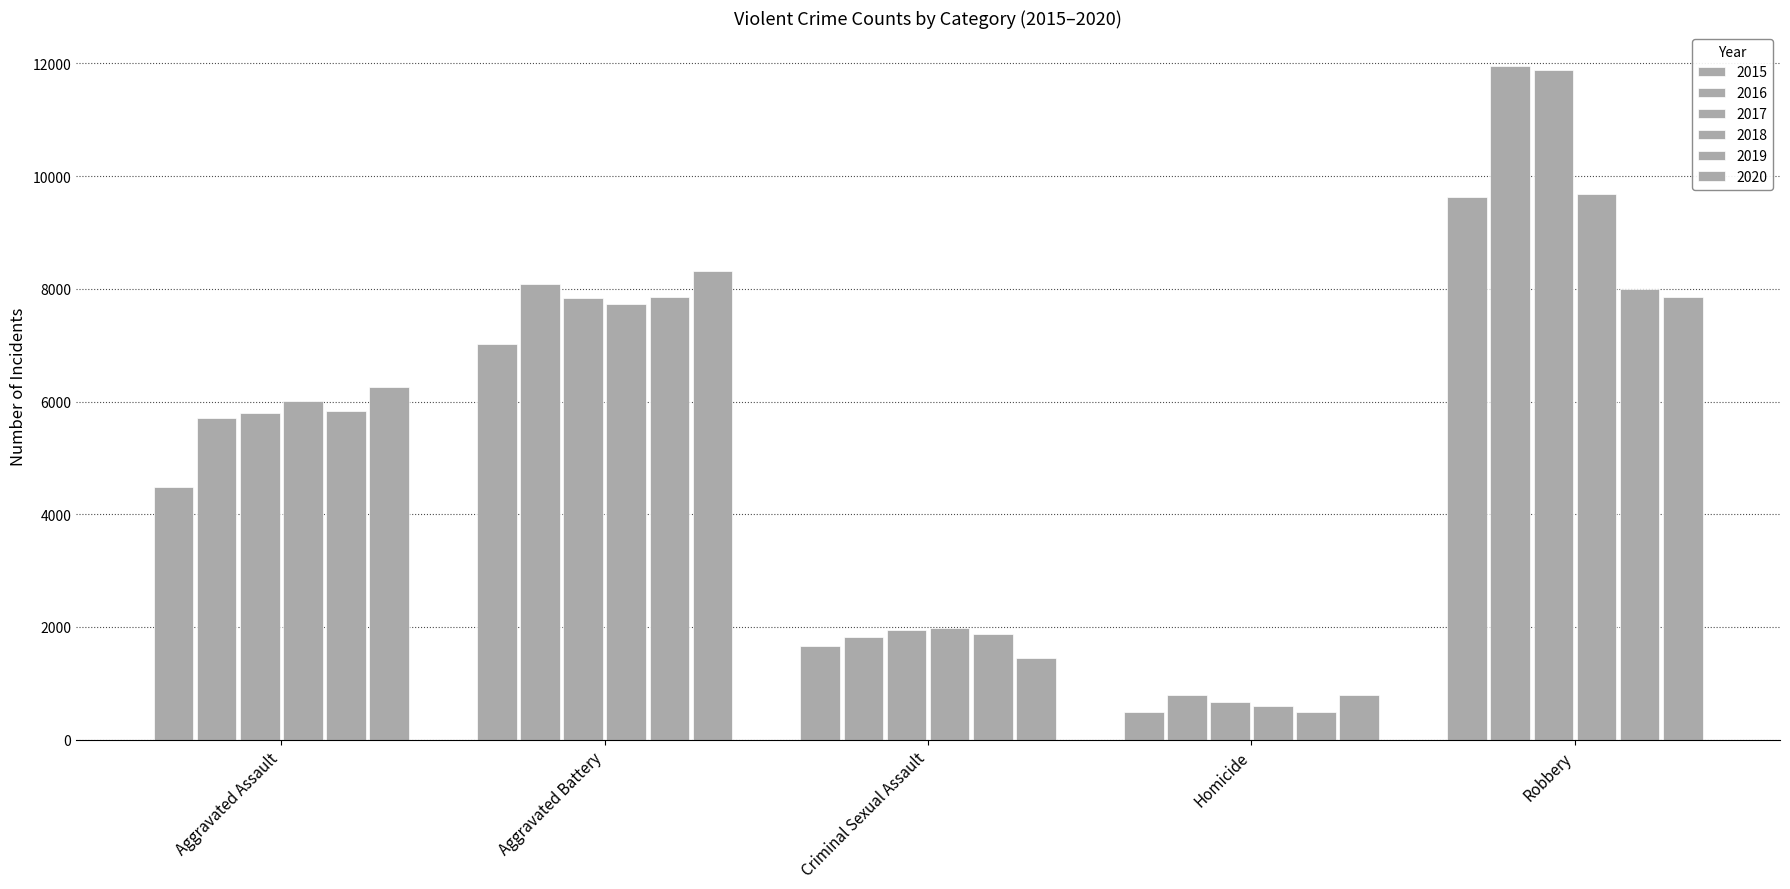

What is the highest value of the 2016 series?

11960